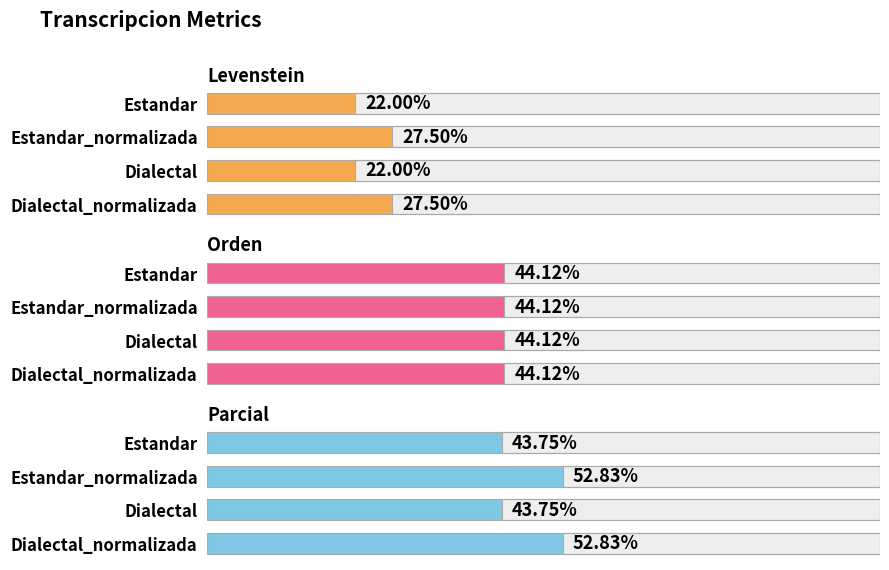

Where does the Levenstein series first go above 27?

Estandar_normalizada